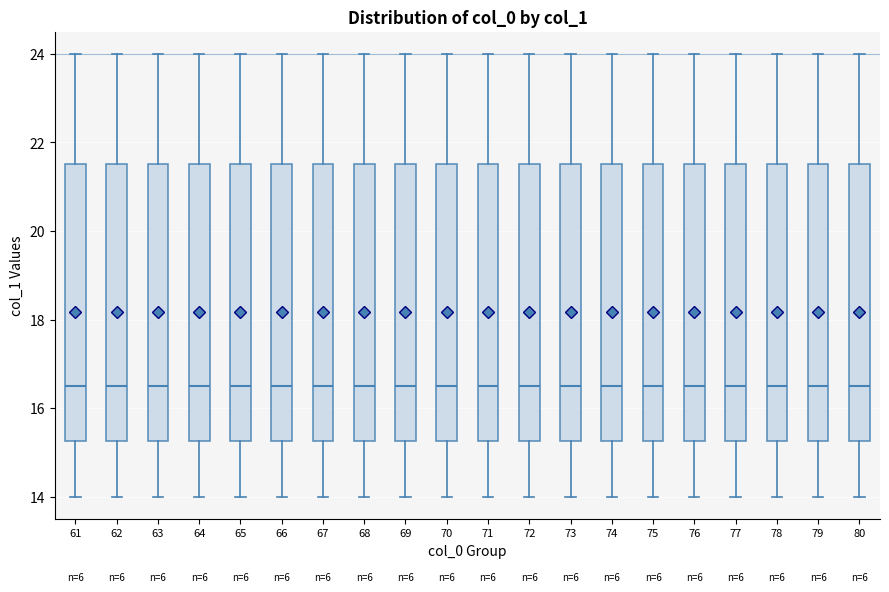

Reading left to right, read every box against the y-axis: the position of its median line, the range the box covers, and the ends of its whiskers. The values are not printed on the chart, so give them approximately, as read against the axis.

61: median 16.6, box 15.2 to 21.6, whiskers 14.0 to 24.0
62: median 16.6, box 15.2 to 21.6, whiskers 14.0 to 24.0
63: median 16.6, box 15.2 to 21.6, whiskers 14.0 to 24.0
64: median 16.6, box 15.2 to 21.6, whiskers 14.0 to 24.0
65: median 16.6, box 15.2 to 21.6, whiskers 14.0 to 24.0
66: median 16.6, box 15.2 to 21.6, whiskers 14.0 to 24.0
67: median 16.6, box 15.2 to 21.6, whiskers 14.0 to 24.0
68: median 16.6, box 15.2 to 21.6, whiskers 14.0 to 24.0
69: median 16.6, box 15.2 to 21.6, whiskers 14.0 to 24.0
70: median 16.6, box 15.2 to 21.6, whiskers 14.0 to 24.0
71: median 16.6, box 15.2 to 21.6, whiskers 14.0 to 24.0
72: median 16.6, box 15.2 to 21.6, whiskers 14.0 to 24.0
73: median 16.6, box 15.2 to 21.6, whiskers 14.0 to 24.0
74: median 16.6, box 15.2 to 21.6, whiskers 14.0 to 24.0
75: median 16.6, box 15.2 to 21.6, whiskers 14.0 to 24.0
76: median 16.6, box 15.2 to 21.6, whiskers 14.0 to 24.0
77: median 16.6, box 15.2 to 21.6, whiskers 14.0 to 24.0
78: median 16.6, box 15.2 to 21.6, whiskers 14.0 to 24.0
79: median 16.6, box 15.2 to 21.6, whiskers 14.0 to 24.0
80: median 16.6, box 15.2 to 21.6, whiskers 14.0 to 24.0